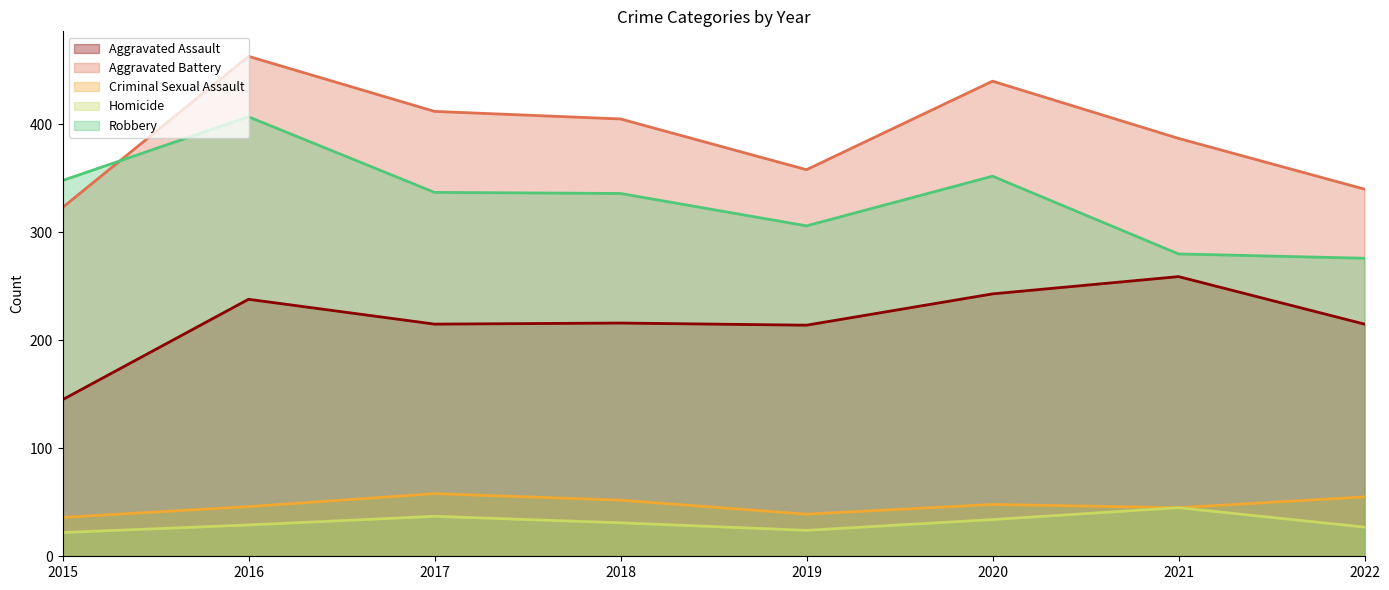

How many times do Aggravated Battery and Robbery cross each other?

1